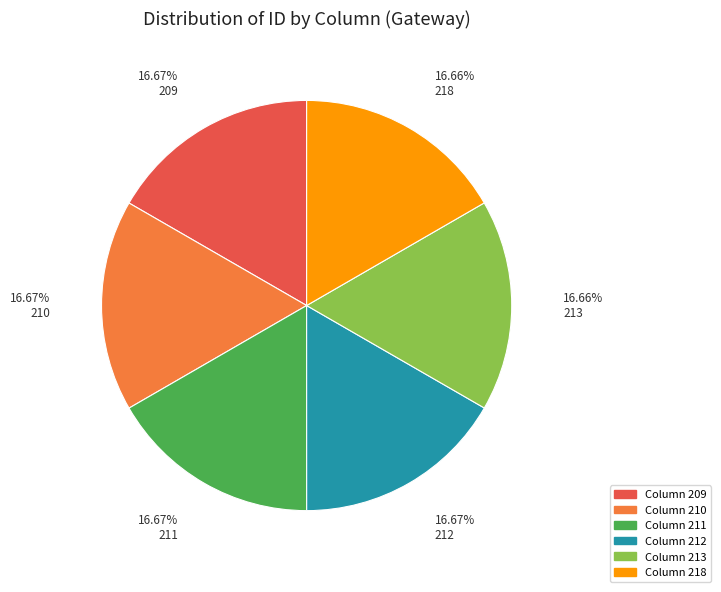

Is there any slice that represents more than half of the pie?

No